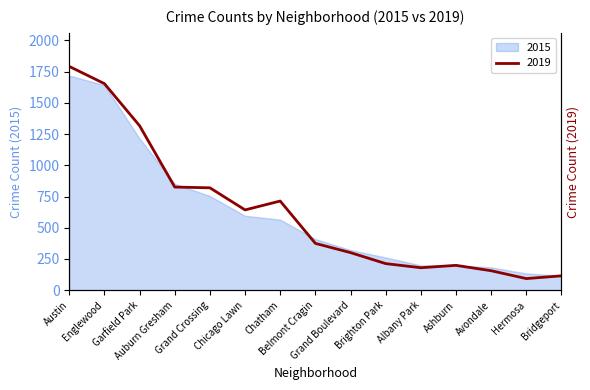

At which category does the chart reach its peak across all series?

Austin